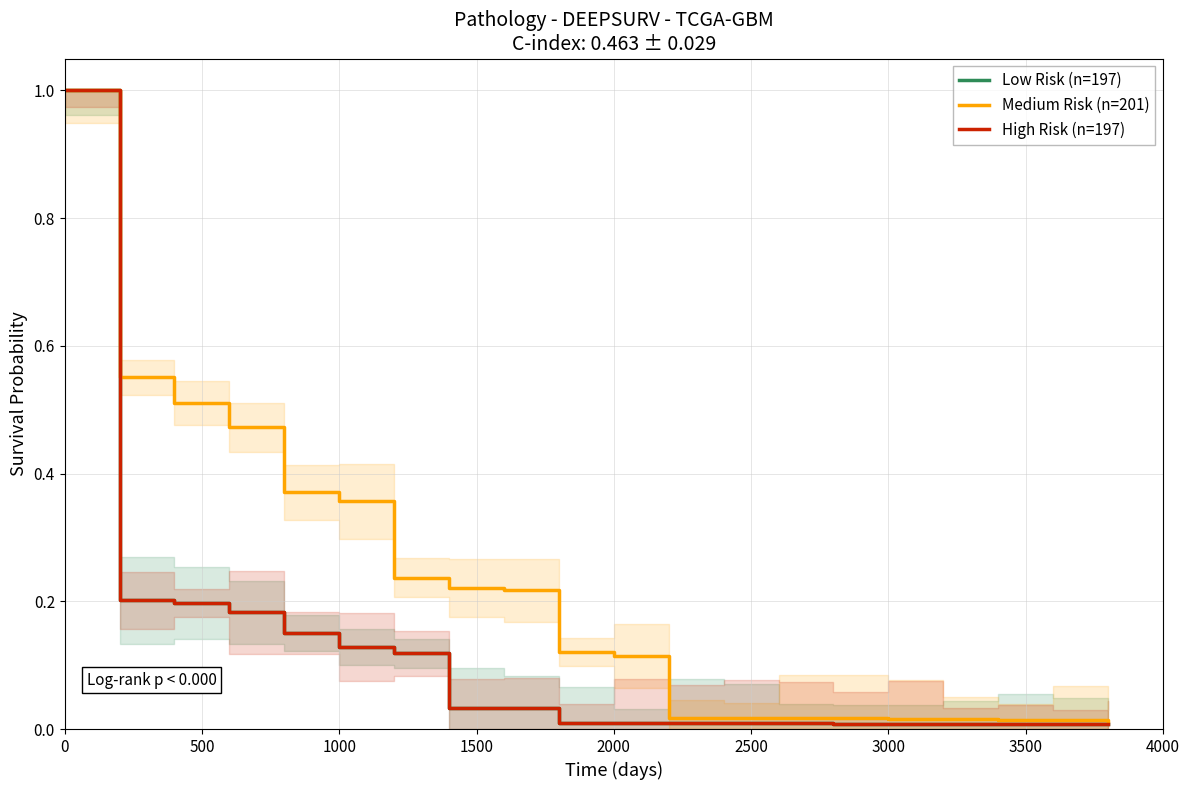

True or false: Low Risk (n=197) has more than 0 points higher than both neighbors.

False